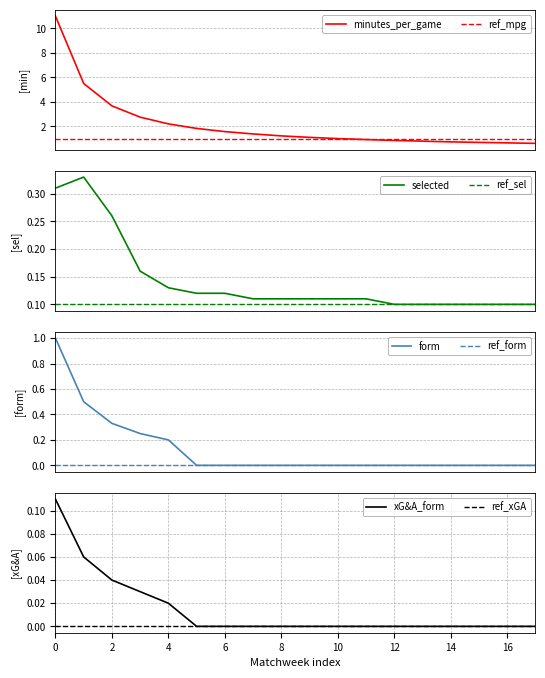

What is the maximum value for minutes_per_game?

11.0